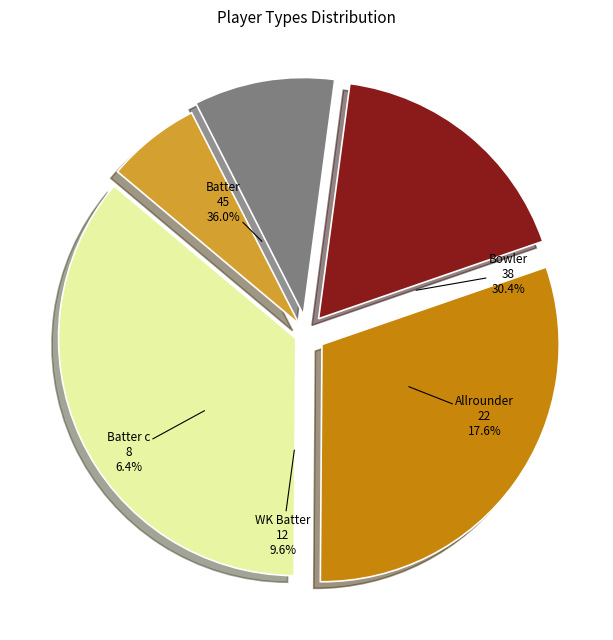

Combined, what portion of the pie is WK Batter and Bowler?

40.0%